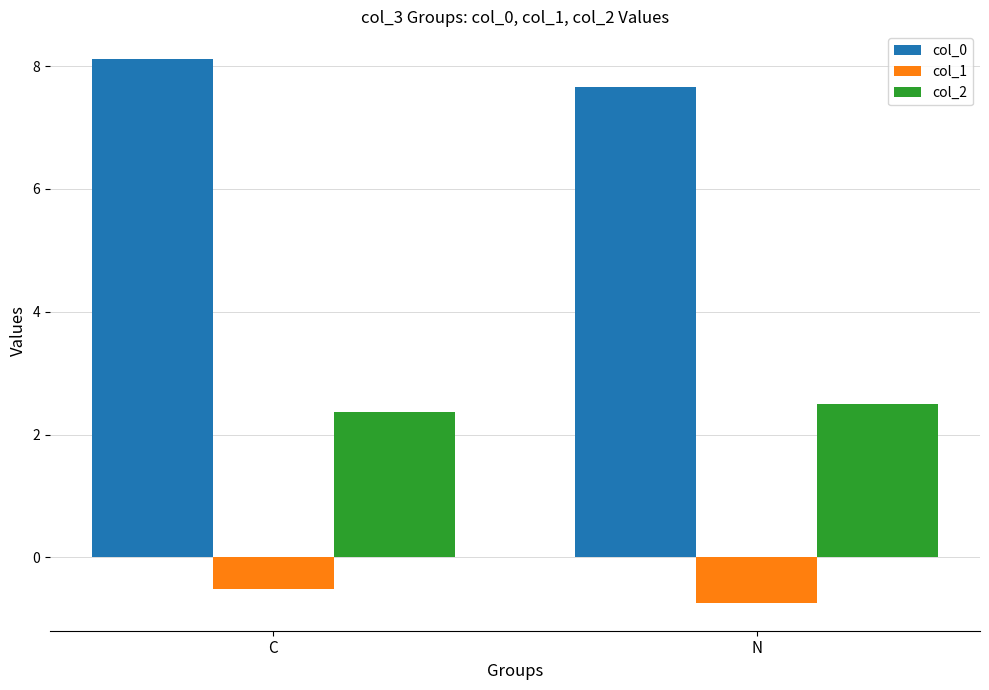

Reading left to right, extract all data points from this chart.

col_0: C=8.1	N=7.7
col_1: C=-0.5	N=-0.7
col_2: C=2.4	N=2.5